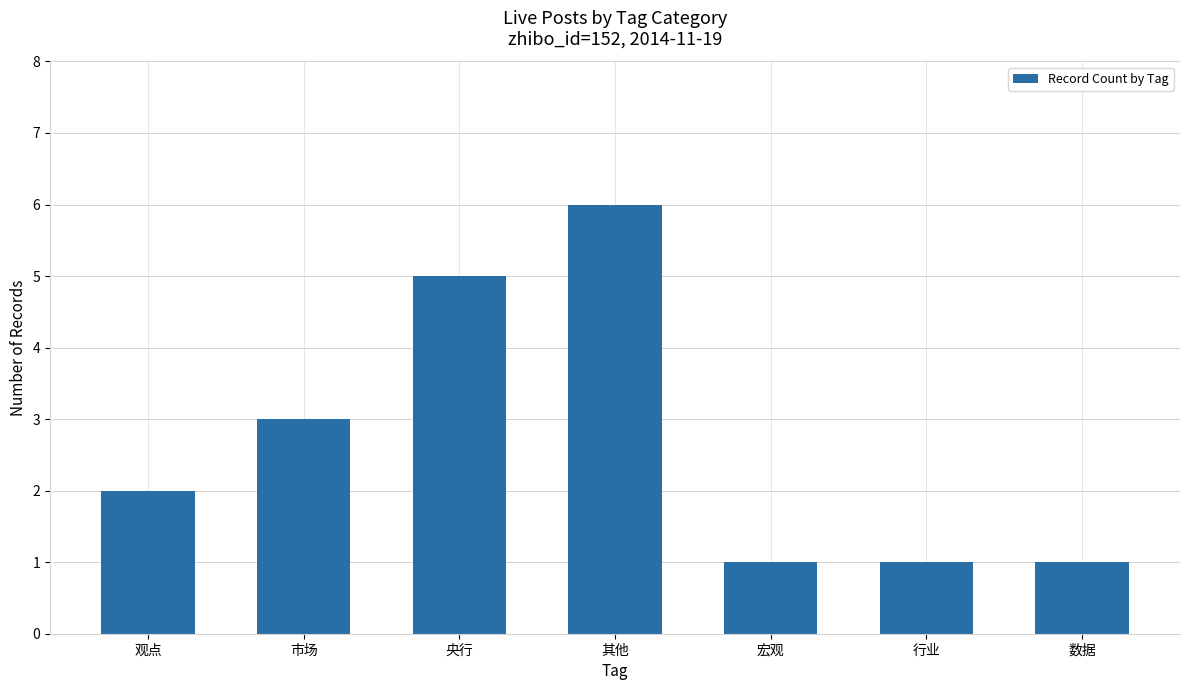

Approximately how many times larger is the value at 央行 compared to 行业?

5.0